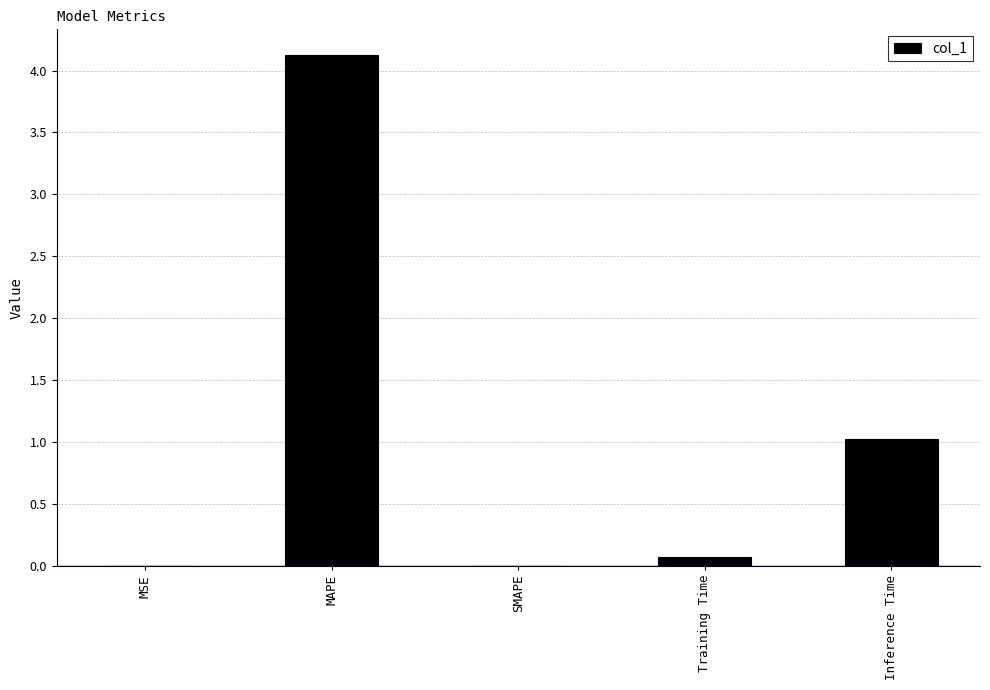

Where is the data nearest to the value 2?

Inference Time